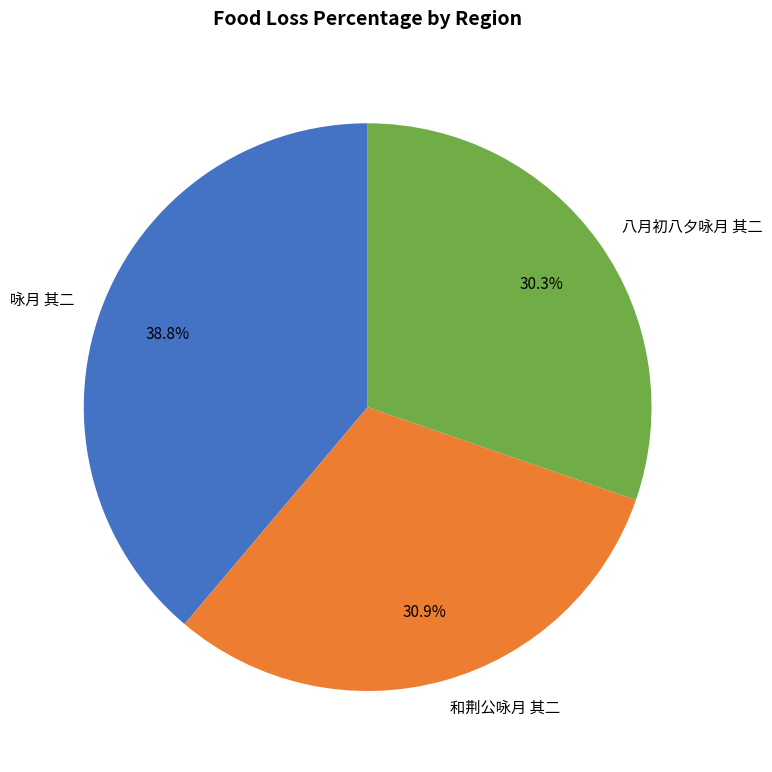

What is the smallest slice in the pie chart?

八月初八夕咏月 其二